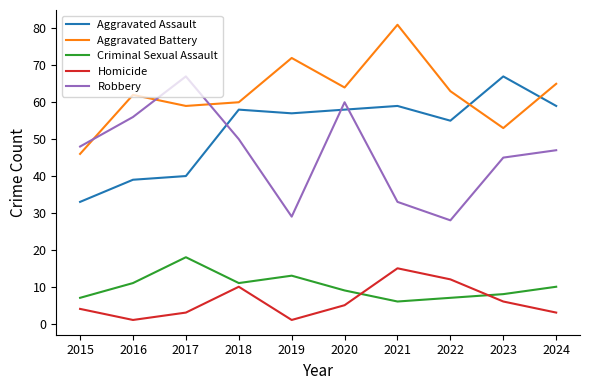

What is the maximum value shown in the chart?

81